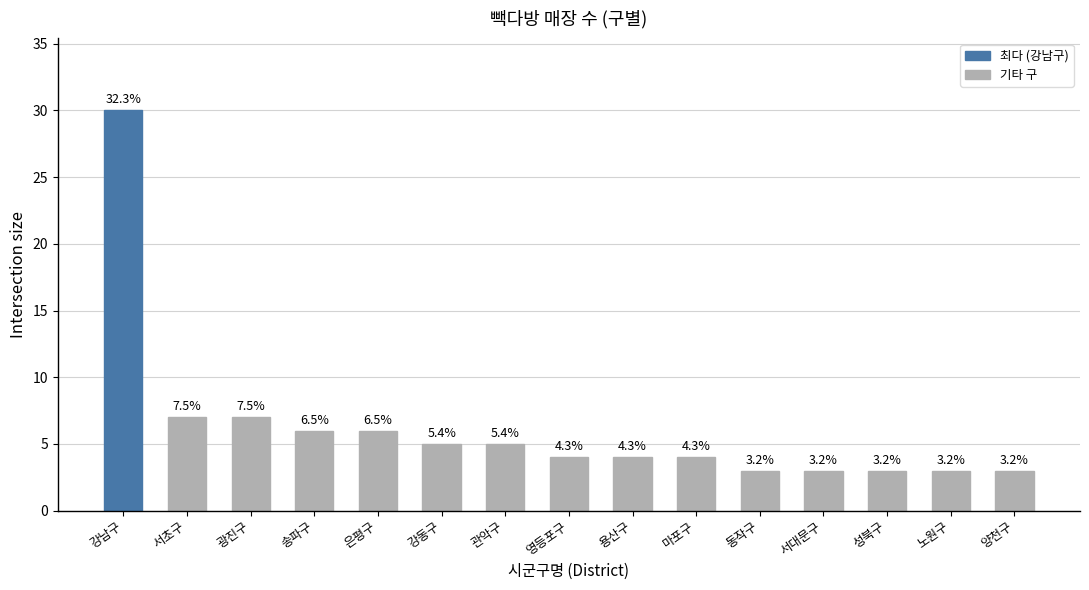

What position from the left is 관악구?

7